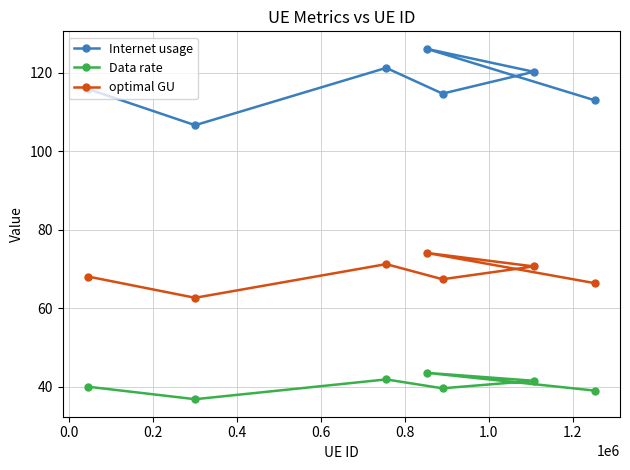

True or false: Data rate and optimal GU cross at least once.

False